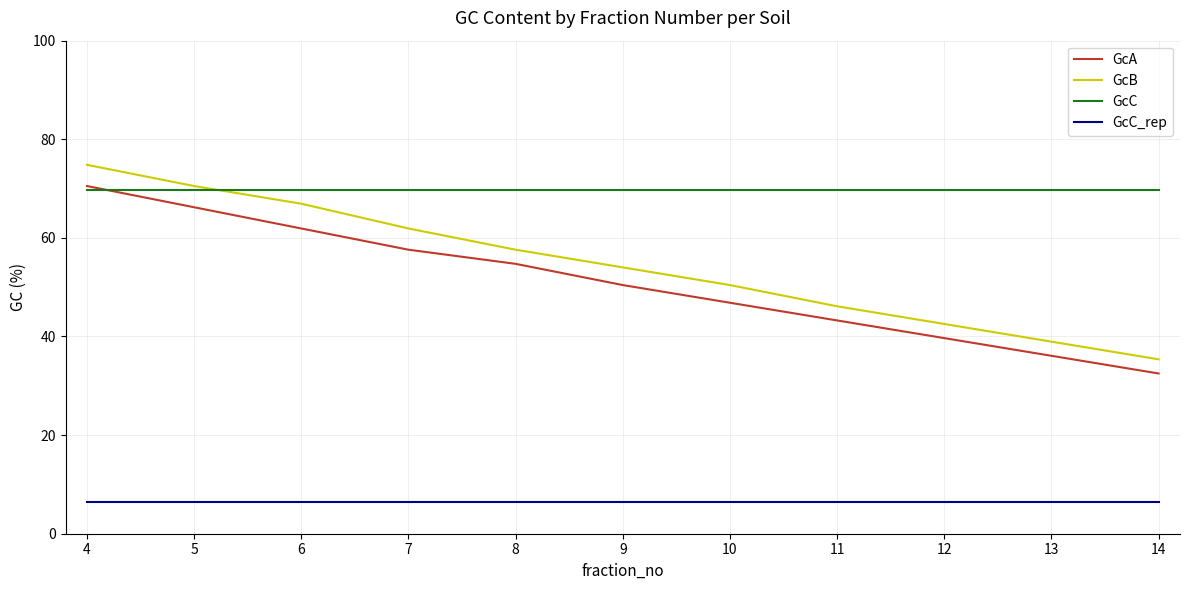

True or false: GcA has more than 2 interior local peaks.

False